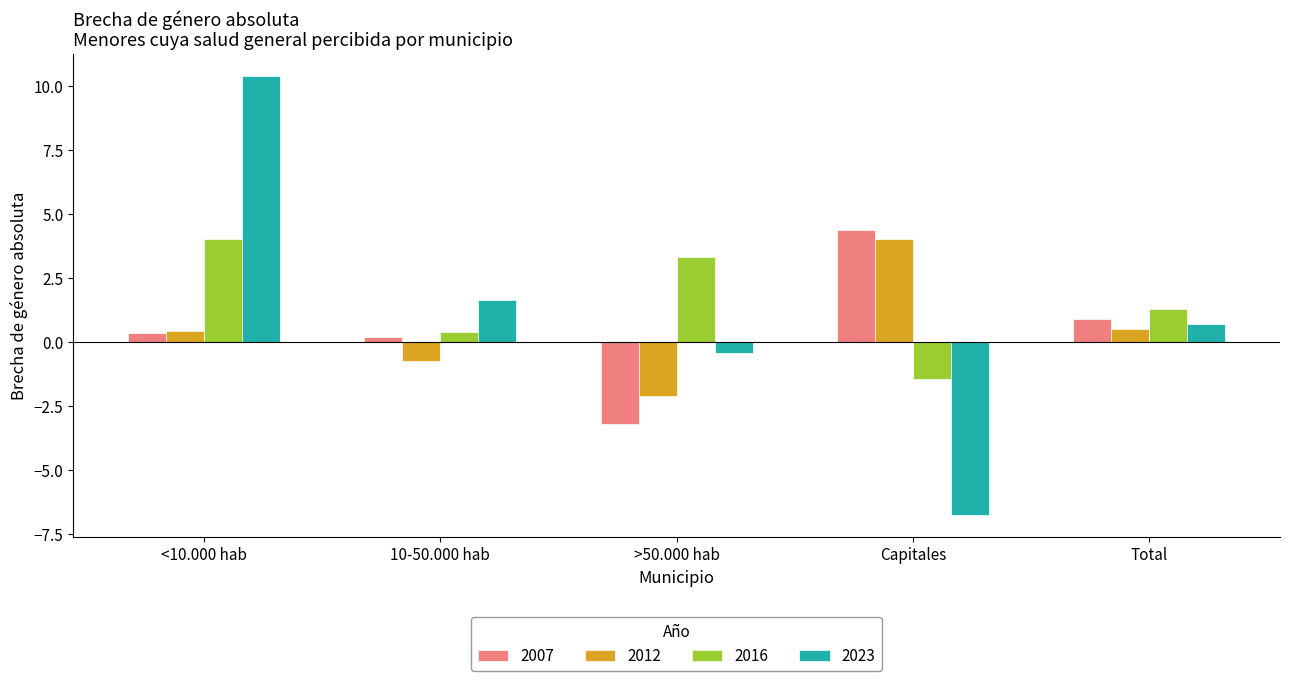

How many series are shown in this chart?

4